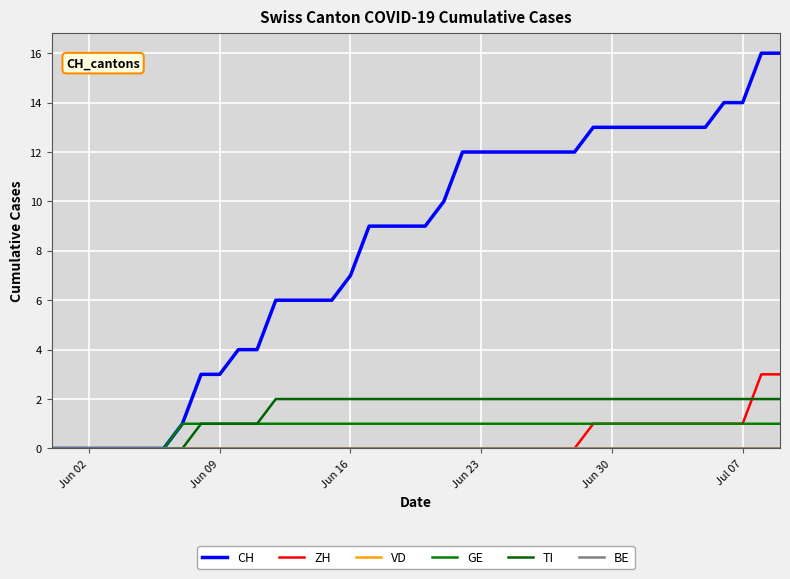

At how many categories does at least one series exceed 12?

11